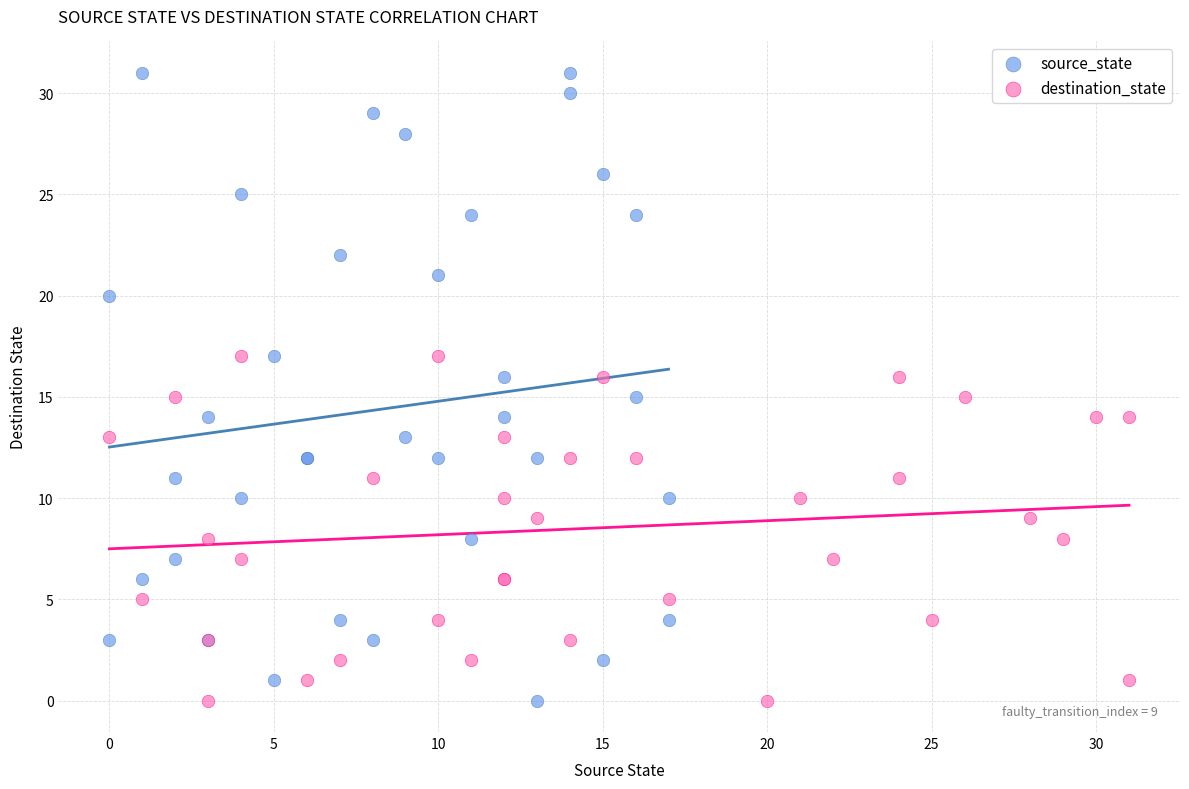

Which series has the largest Y range (max minus min)?

source_state